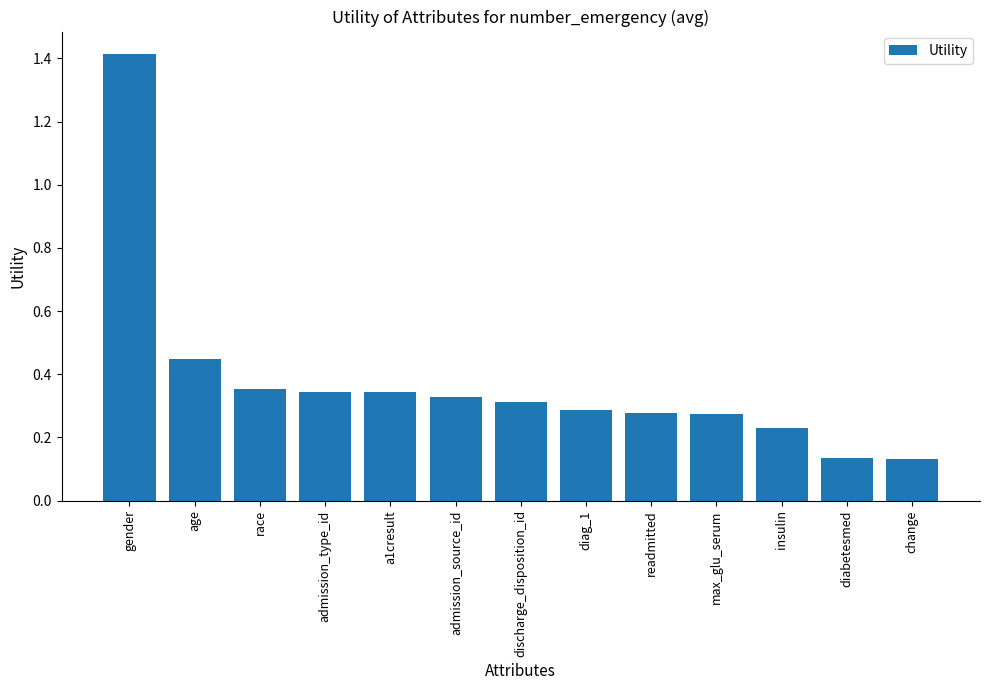

The value at gender is 0.6. True or false?

False